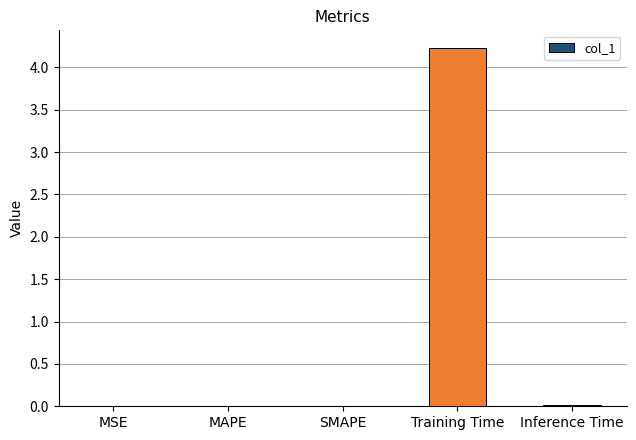

Which has a higher value, SMAPE or Training Time?

Training Time